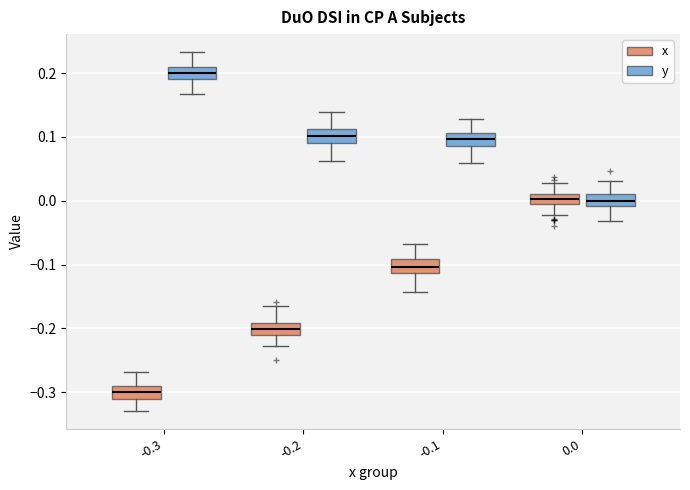

Which box has the lowest median line?

-0.3 (x)